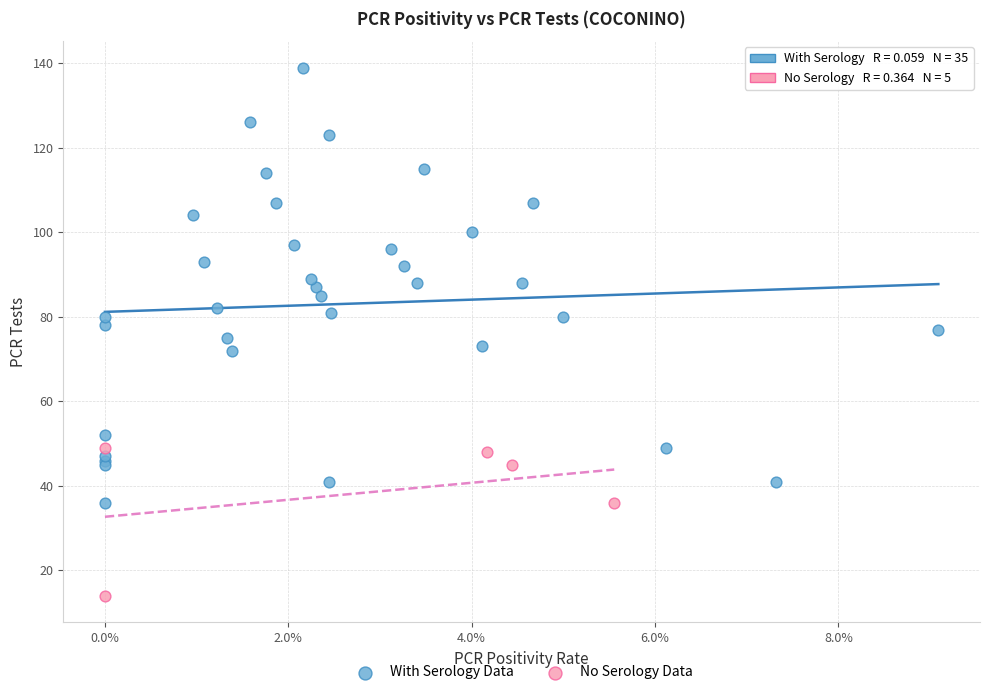

Which series has the widest spread of Y values?

With Serology Data